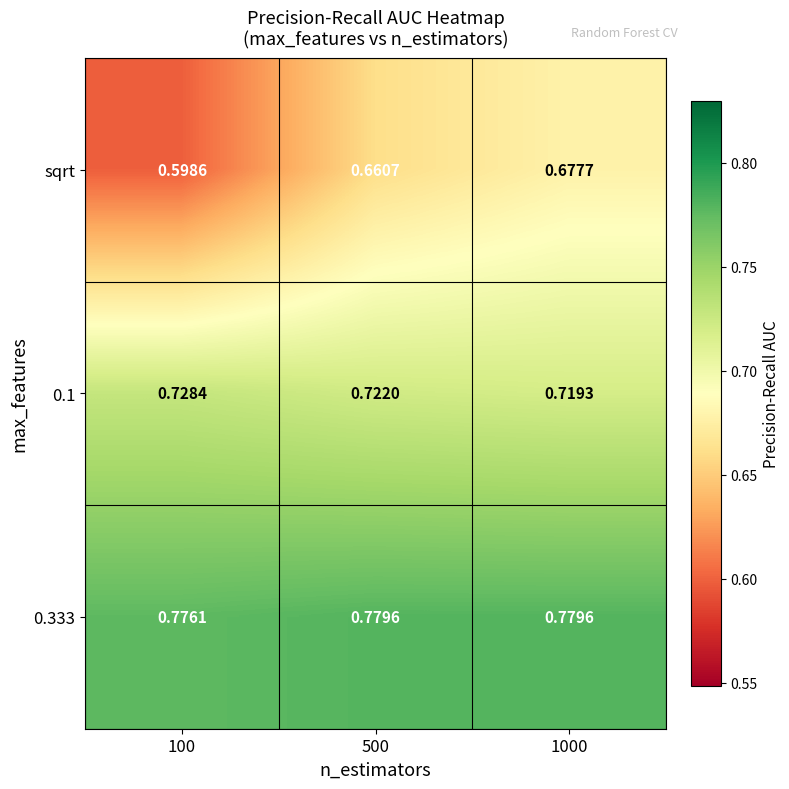

Is the value of sqrt at 500 greater than the value of 0.333 at 100?

No